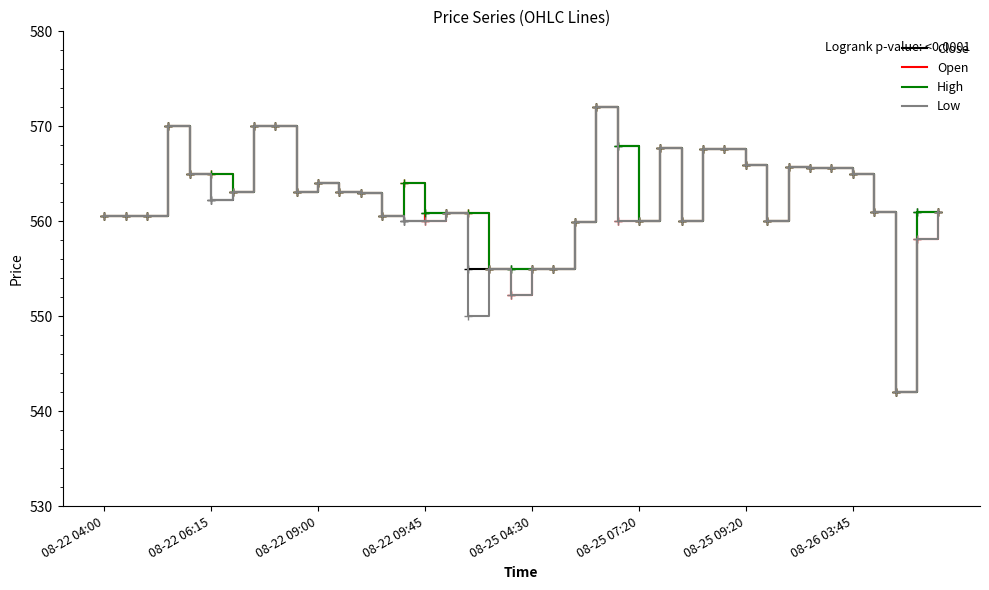

What is the minimum value shown in the chart?

542.0